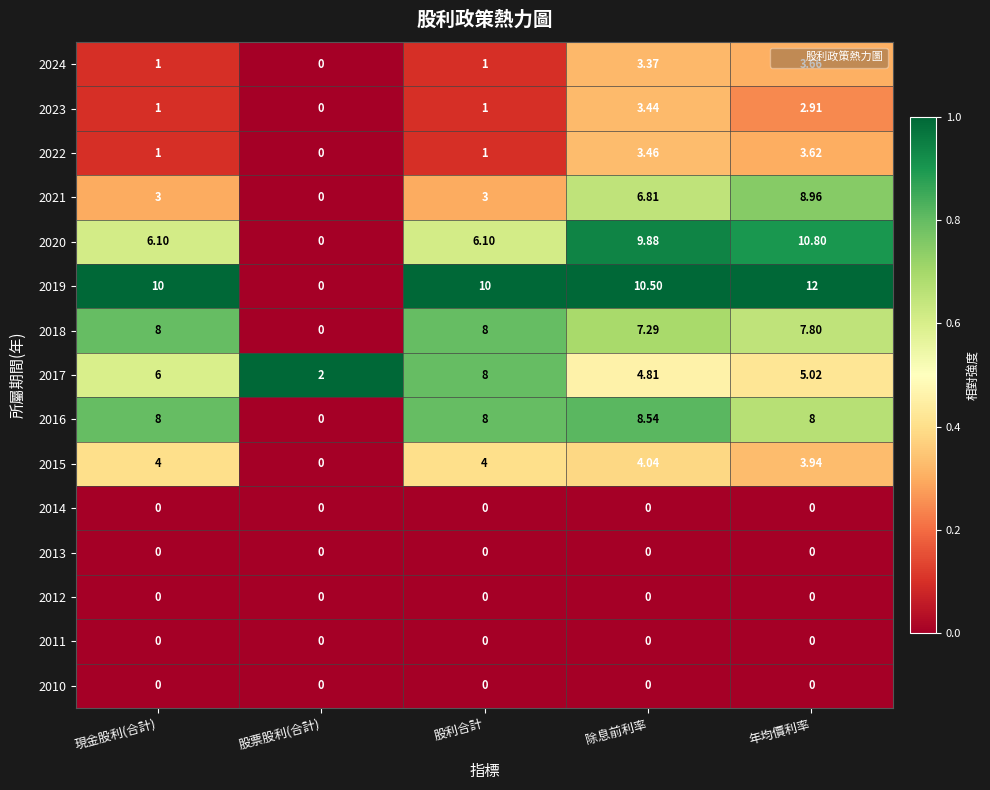

At which category is the sum across all series the highest?

年均價利率